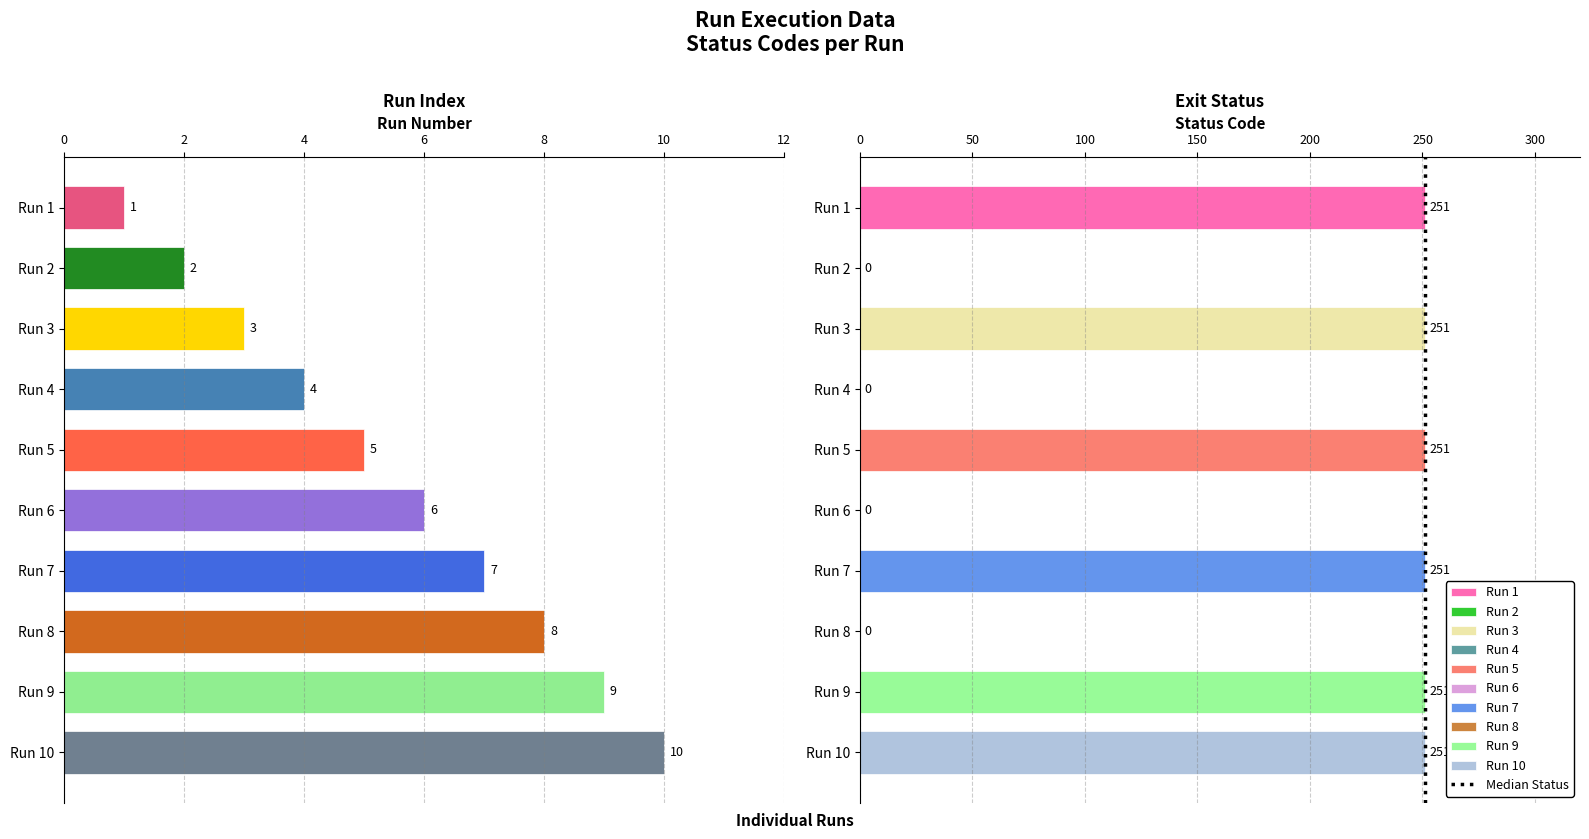

What is the value of the run bar at the 5th from the left?

5